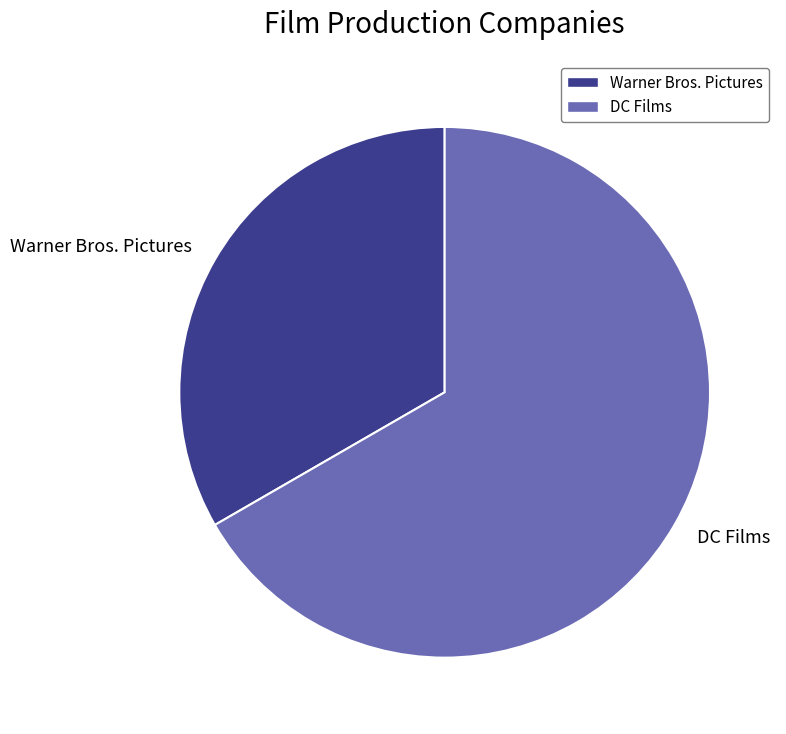

Do Warner Bros. Pictures and DC Films together represent more than half of the pie?

Yes